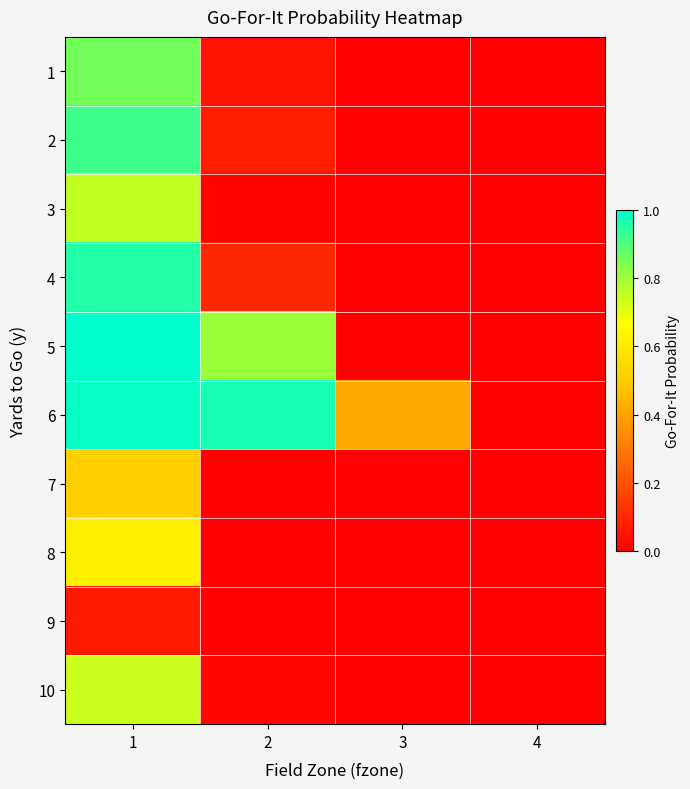

Rank the series by their maximum value, from highest to lowest.

5, 6, 4, 2, 1, 3, 10, 8, 7, 9